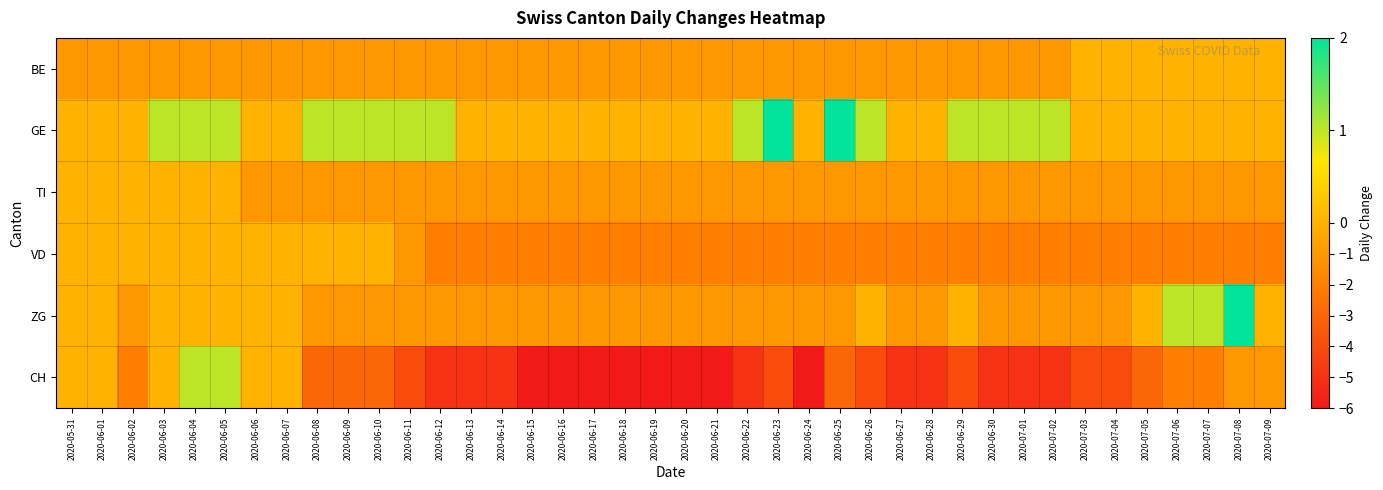

Which series has the largest total across all categories?

GE